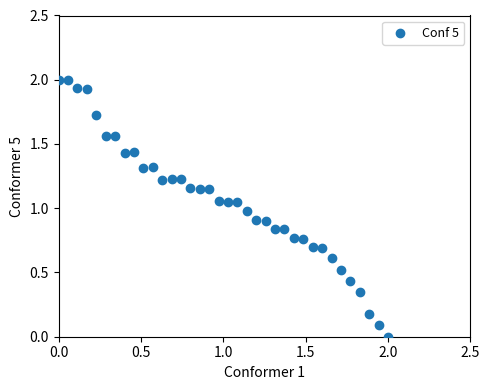

What is the range of Y values (max minus min)?

2.0